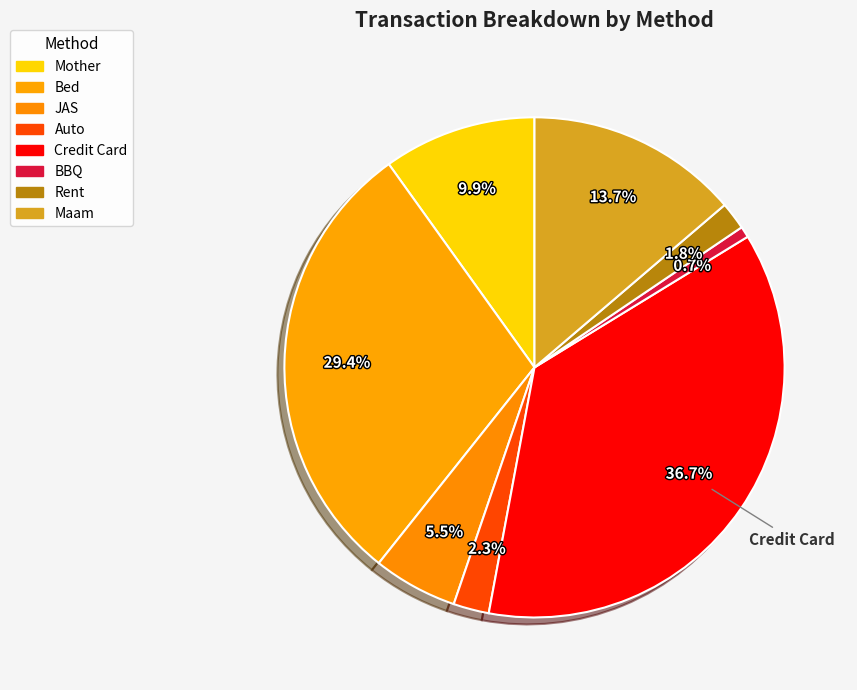

Is there a majority slice in this chart?

No